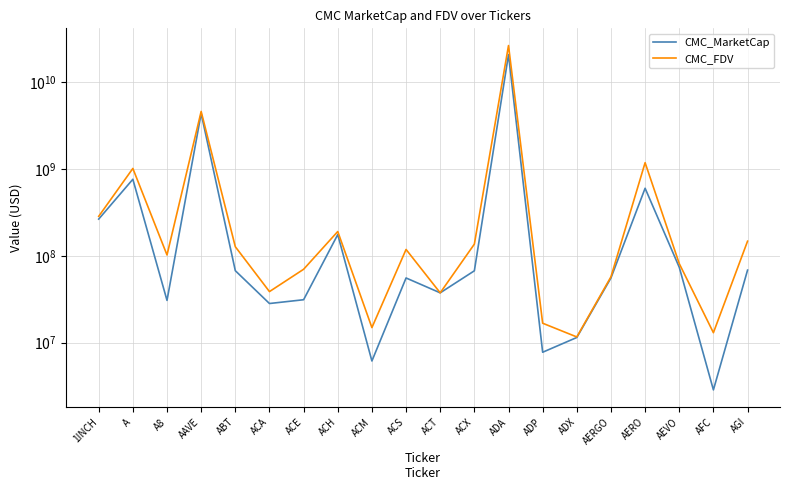

Reading left to right, list all the values displayed in this chart.

CMC_MarketCap: 264624450.8	759976869.4	30697939.0	4346978408.1	67439625.5	28258728.6	31238618.9	175518083.7	6164165.7	55610441.7	37504542.8	67231971.6	20653532454.6	7771181.7	11491005.1	55633493.8	598858514.9	73827221.7	2865993.4	68453126.8
CMC_FDV: 284752146.3	1012497323.1	102278629.8	4582834829.8	127277751.0	38754828.0	70020068.2	190425370.5	14929300.3	118383226.5	37504542.8	136327466.1	26266325897.5	16766908.0	11654163.4	57354117.8	1179183969.1	81349766.5	13040115.3	147419640.1